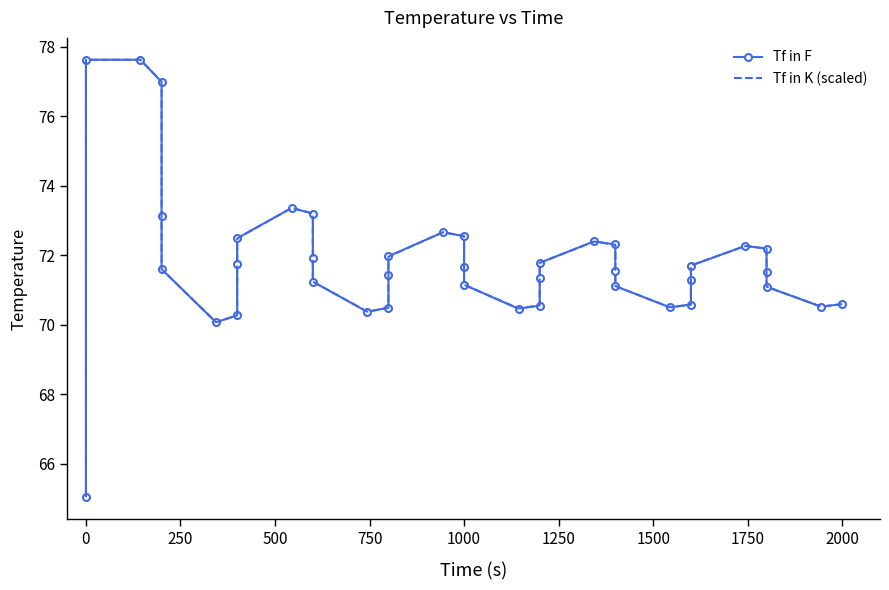

Which series has the widest spread of values?

Tf in F